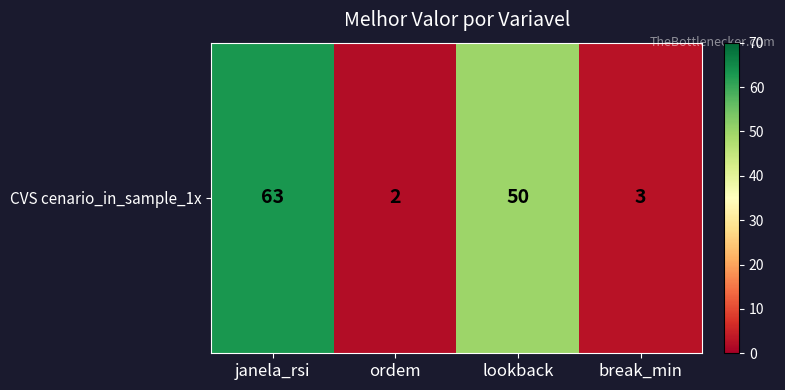

What is the sum of the values at janela_rsi and break_min?

66